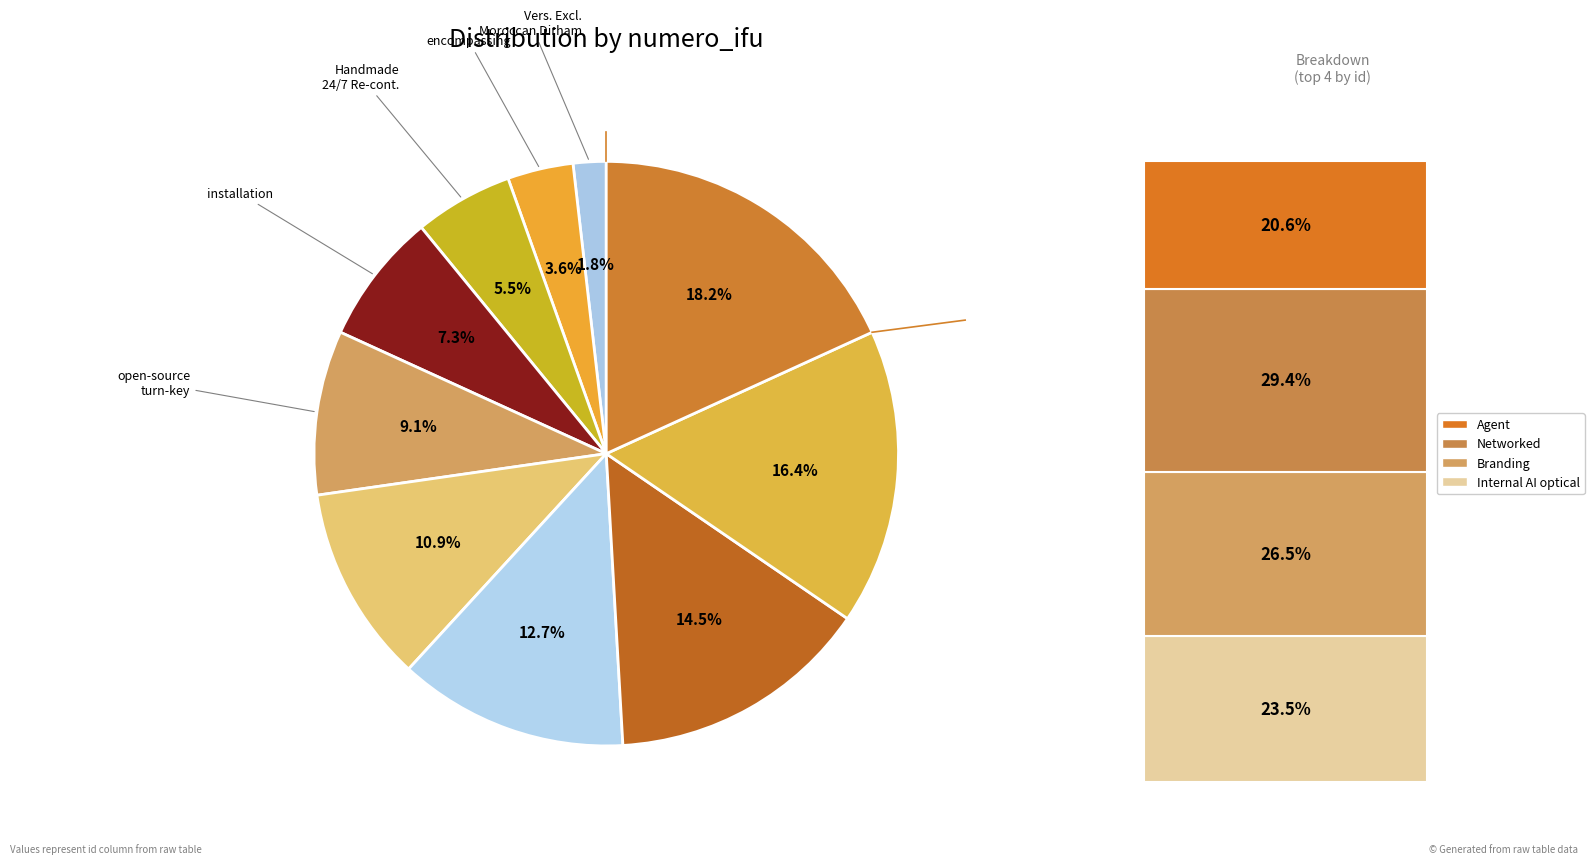

Does any single category account for the majority?

No